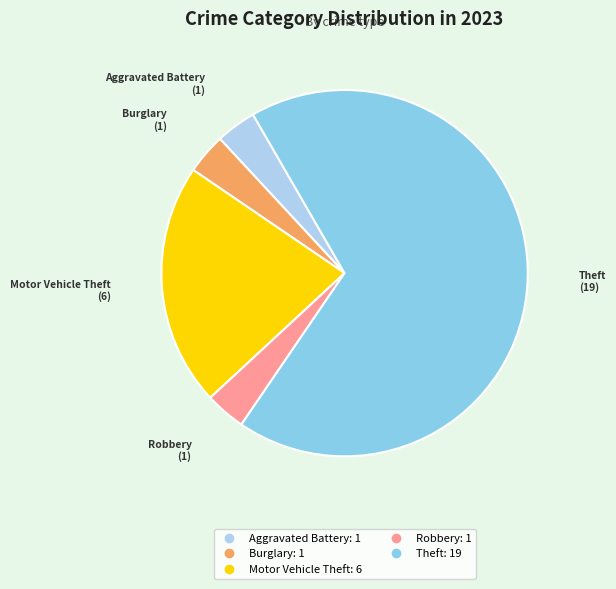

Does any single category account for the majority?

Yes